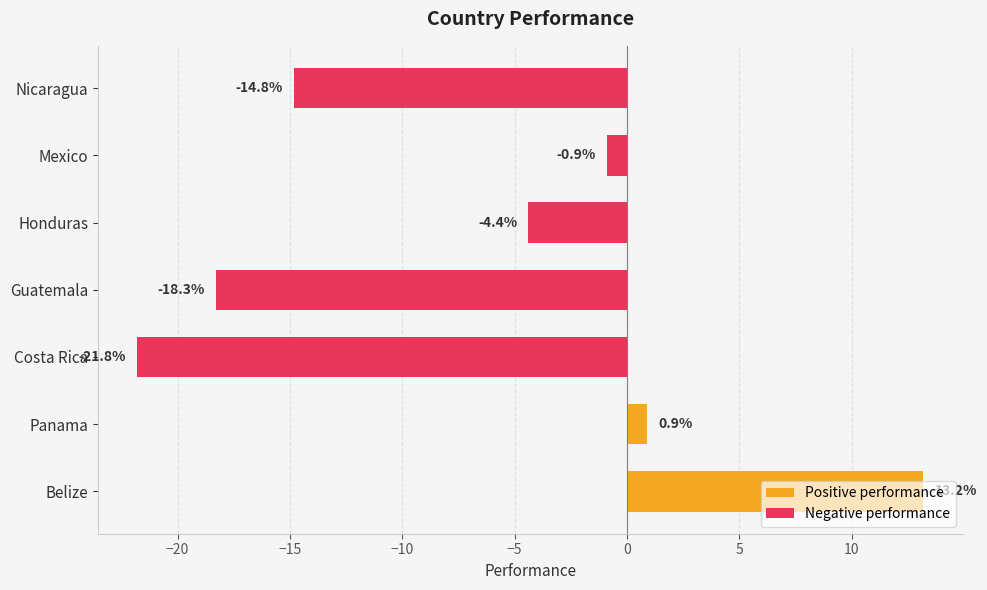

How many data points are above -4?

3